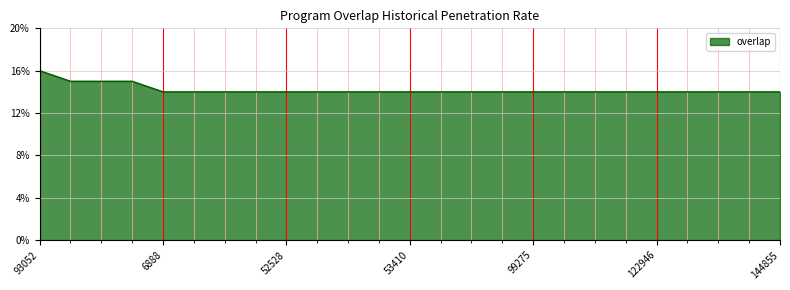

What is the smallest value displayed?

14